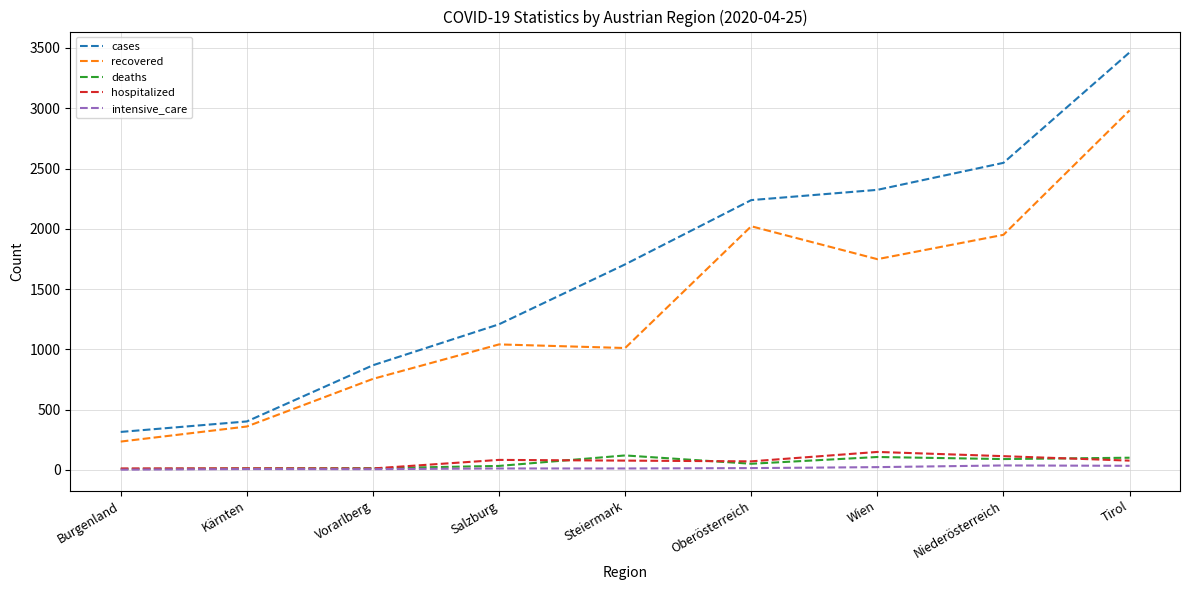

What is the maximum value for deaths?

120